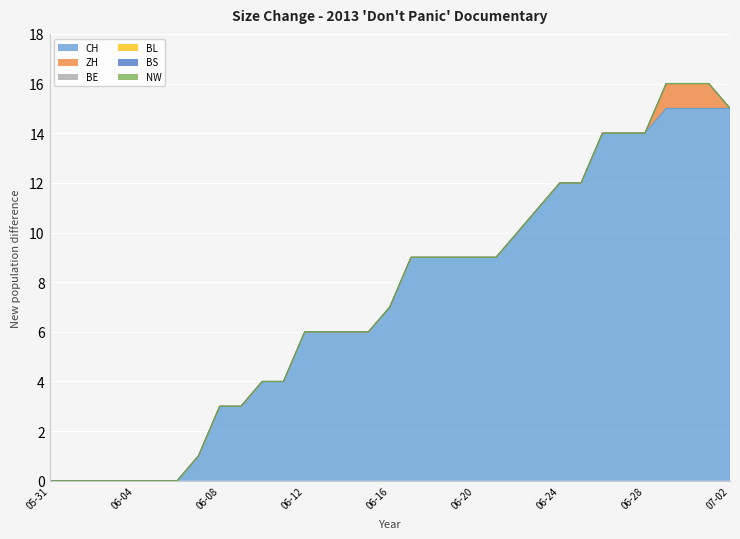

What is the greatest value displayed?

15